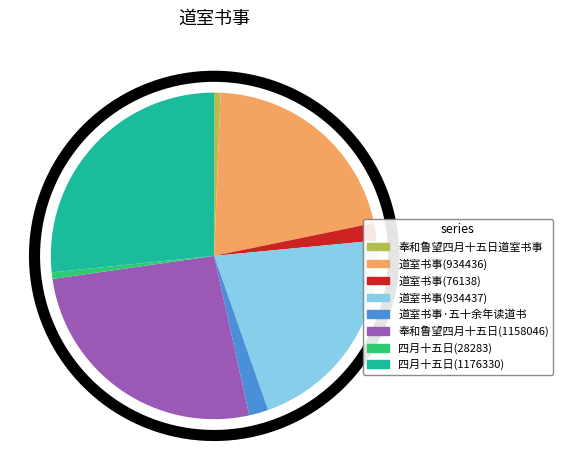

What is the ratio of the value at 道室书事 to the value at 道室书事?

0.1